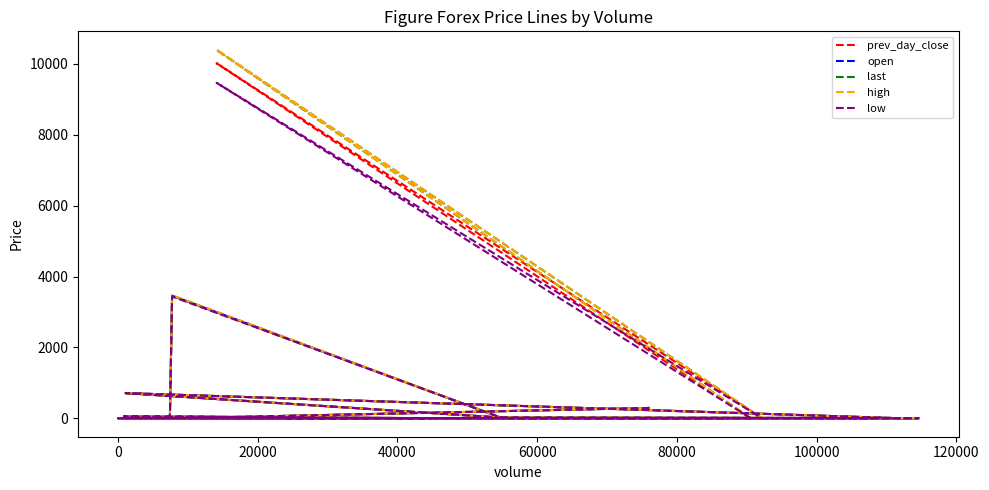

How many data points in open are less than 4?

10